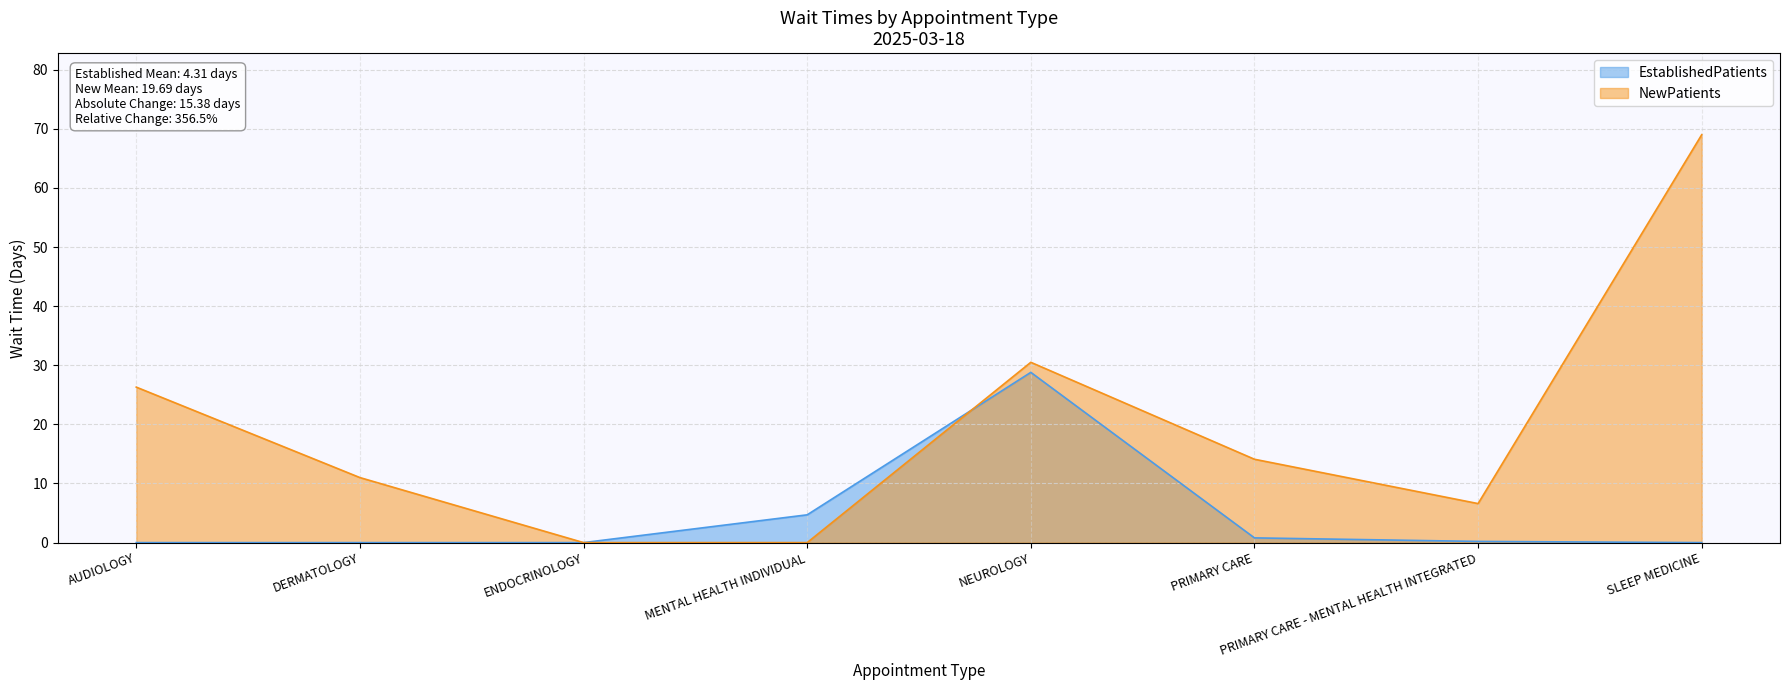

What is the difference between the second highest and second lowest values in the EstablishedPatients series?

4.7